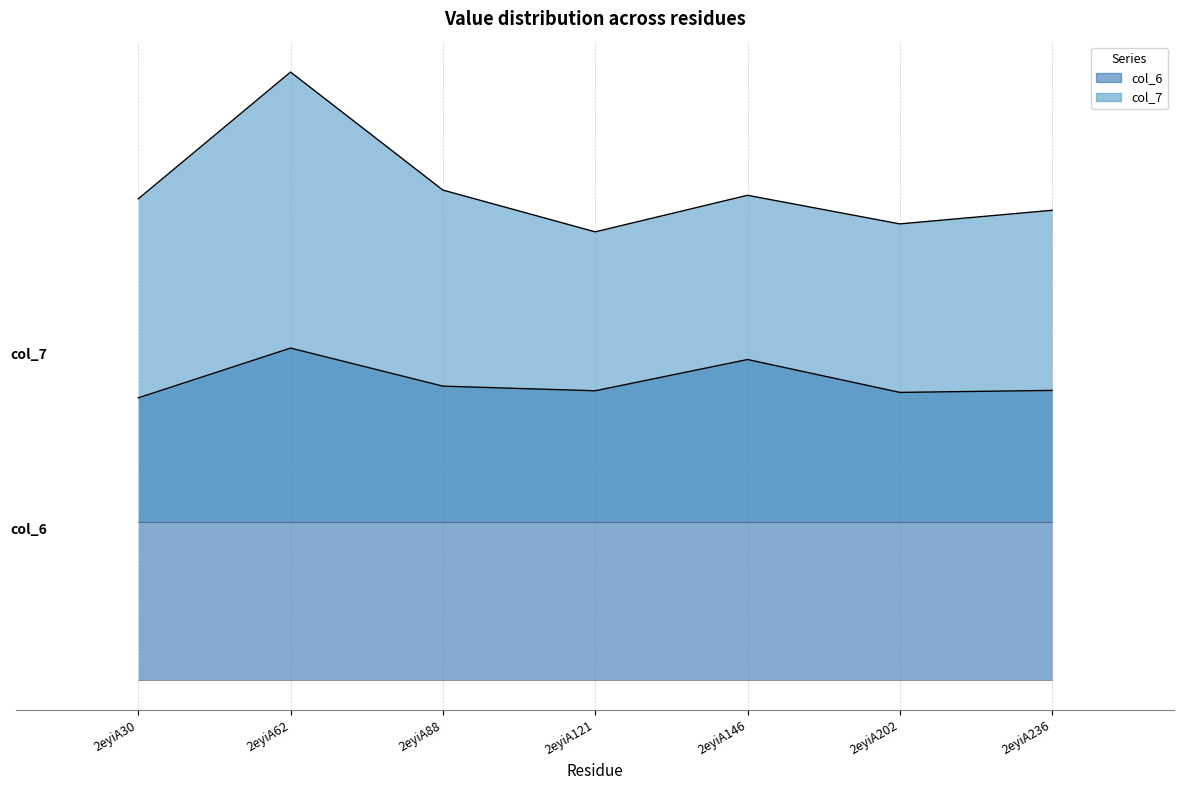

How many categories are shown in the chart?

7